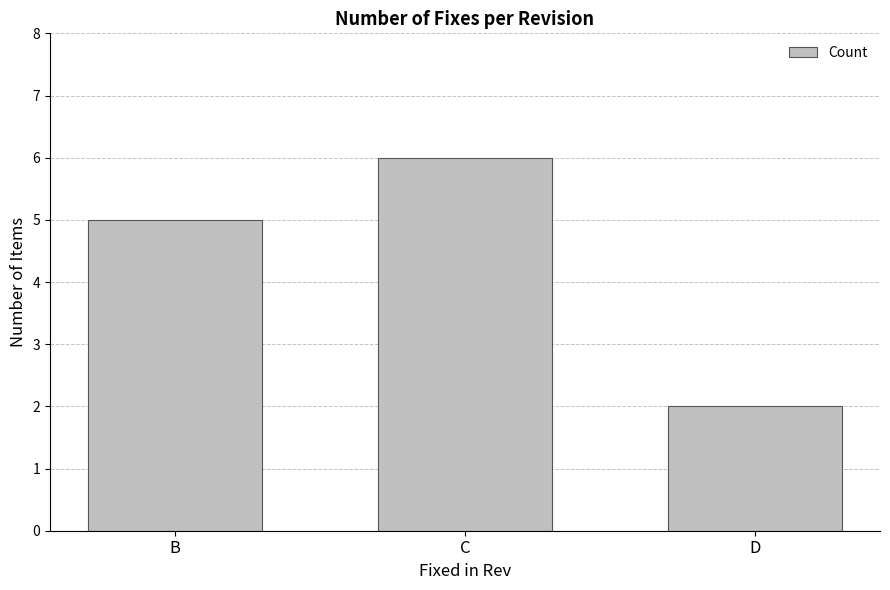

The value at C is 6. True or false?

True